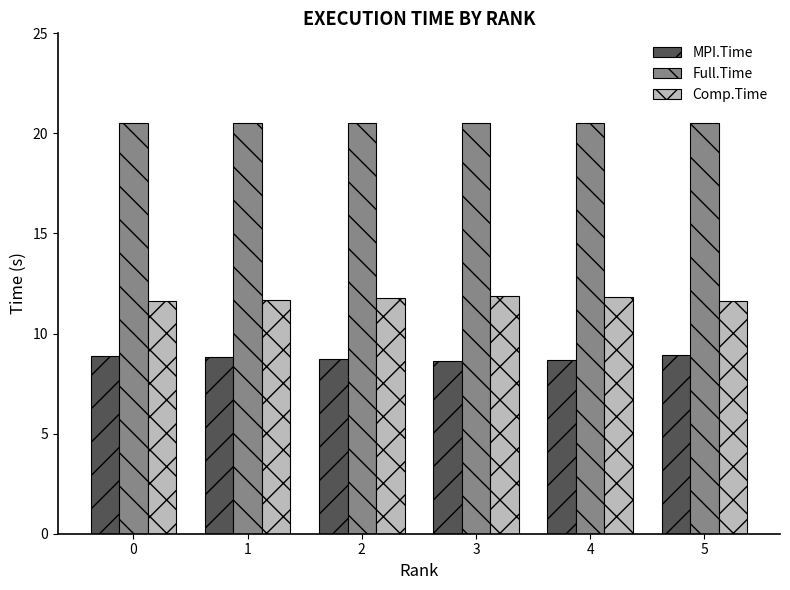

What is the highest value of the Full.Time series?

20.5